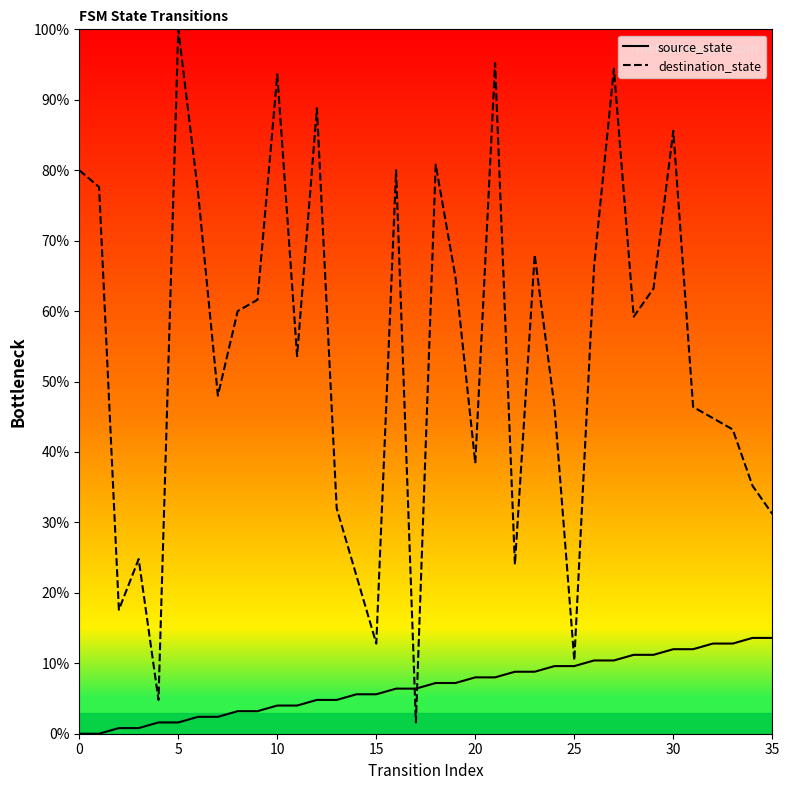

List the series in order of their peak value, lowest first.

source_state, destination_state